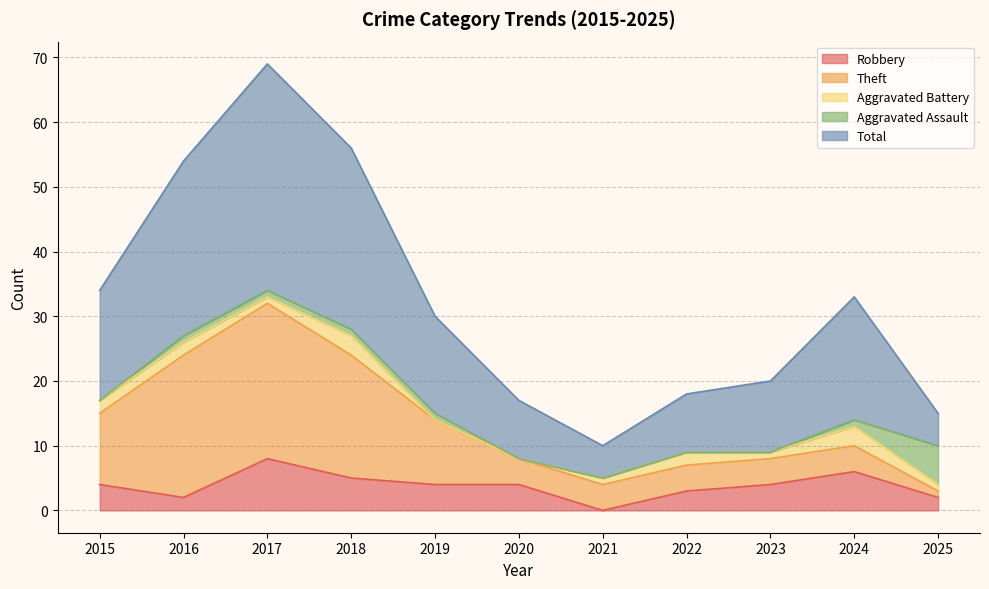

At which category does the chart reach its peak across all series?

2017